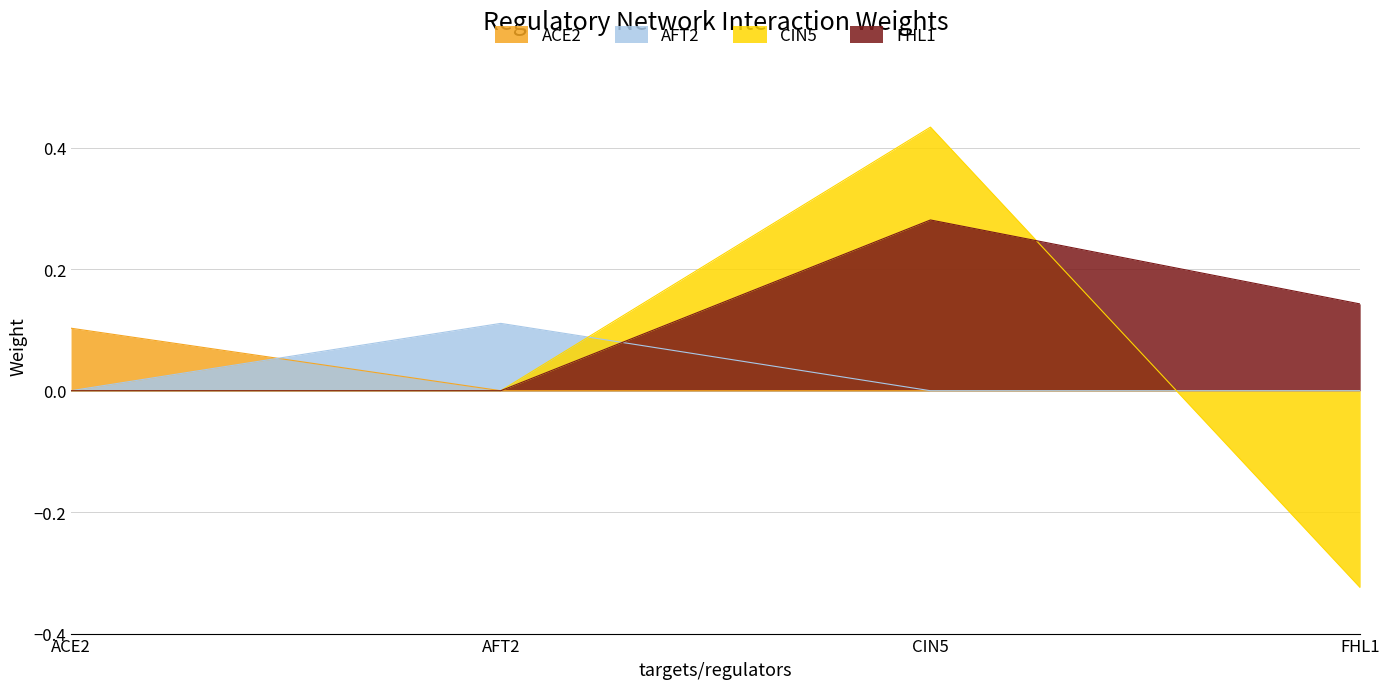

Reading right to left, list all the values displayed in this chart.

ACE2: FHL1=0.0	CIN5=0.0	AFT2=0.0	ACE2=0.1
AFT2: FHL1=0.0	CIN5=0.0	AFT2=0.1	ACE2=0.0
CIN5: FHL1=-0.3	CIN5=0.4	AFT2=0.0	ACE2=0.0
FHL1: FHL1=0.1	CIN5=0.3	AFT2=0.0	ACE2=0.0